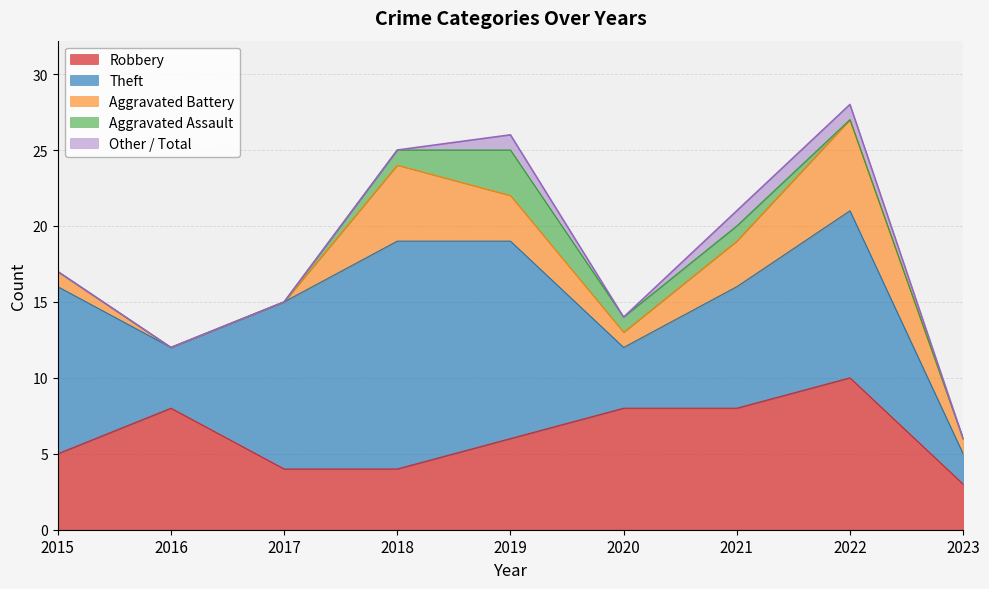

True or false: Aggravated Assault and Theft intersect in this chart.

False